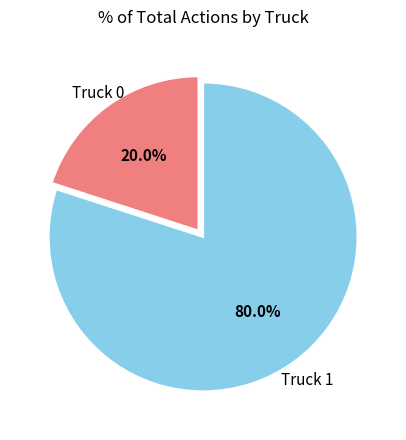

Does any single category account for the majority?

Yes